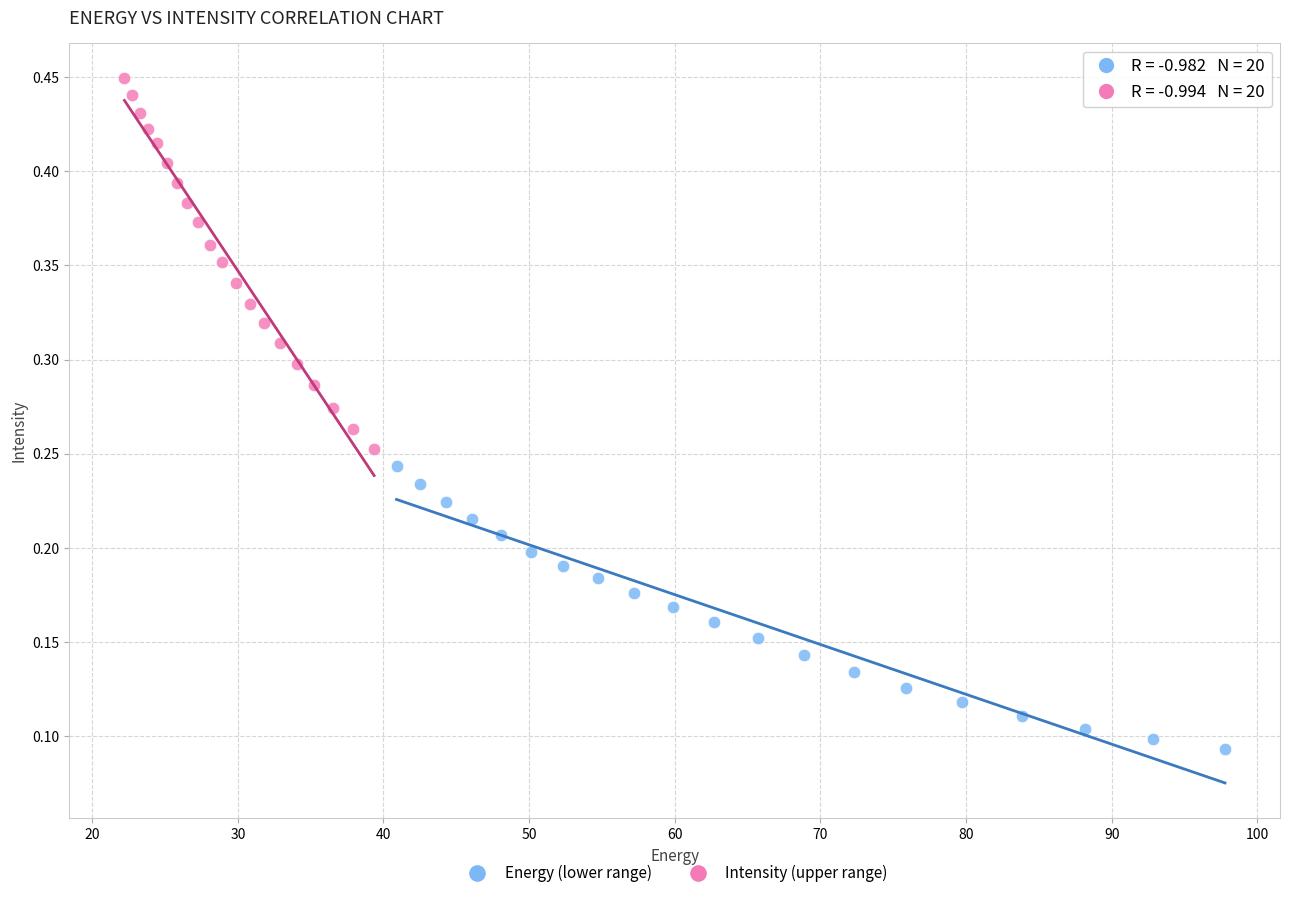

Which series reaches the minimum Y coordinate?

Energy (lower range)